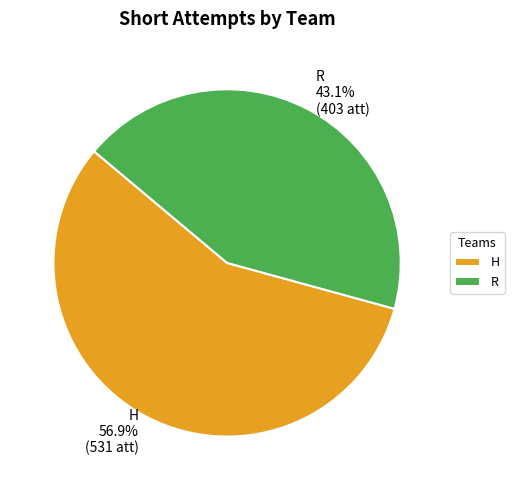

How many segments does this pie chart have?

2